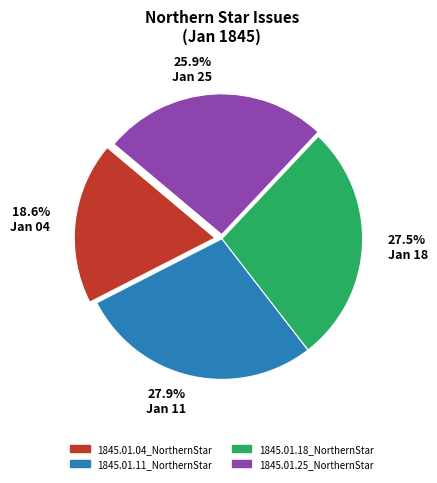

What percentage is NOT represented by 27.9% Jan 11?

72.1%